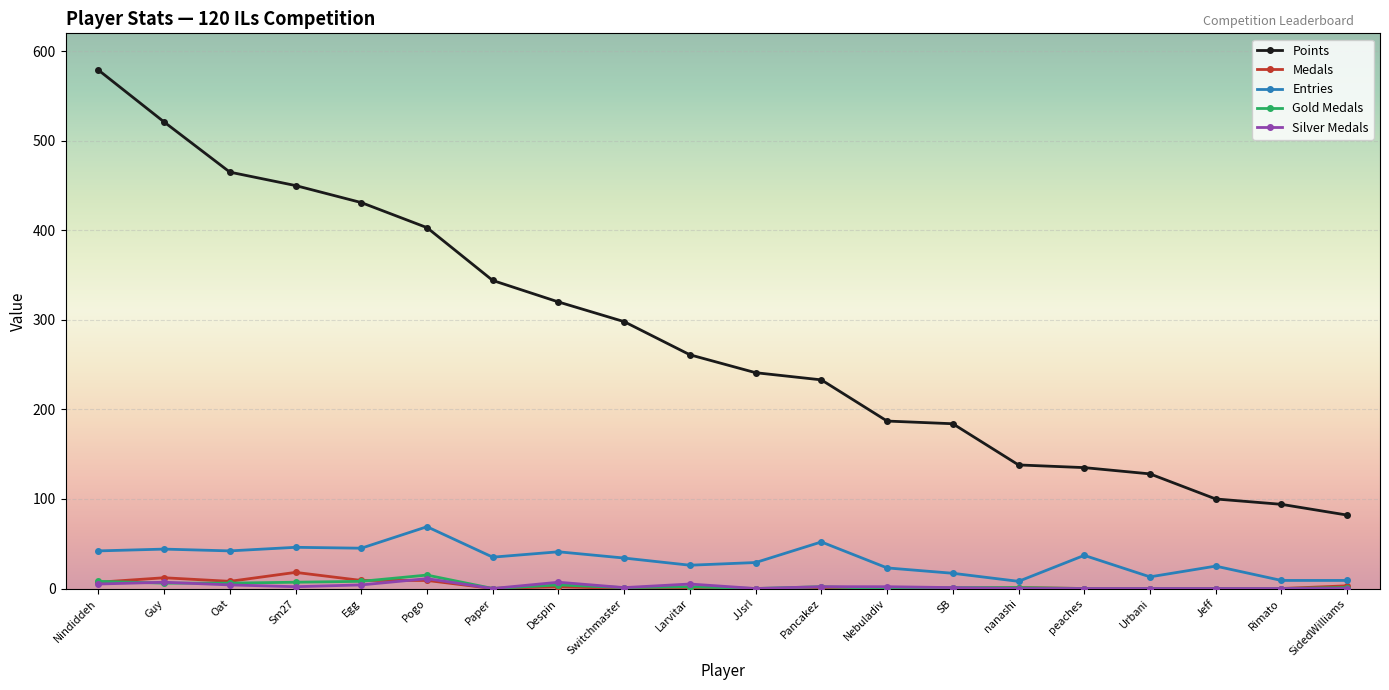

Is the value of Medals at Jeff greater than the value of Silver Medals at Nindiddeh?

No